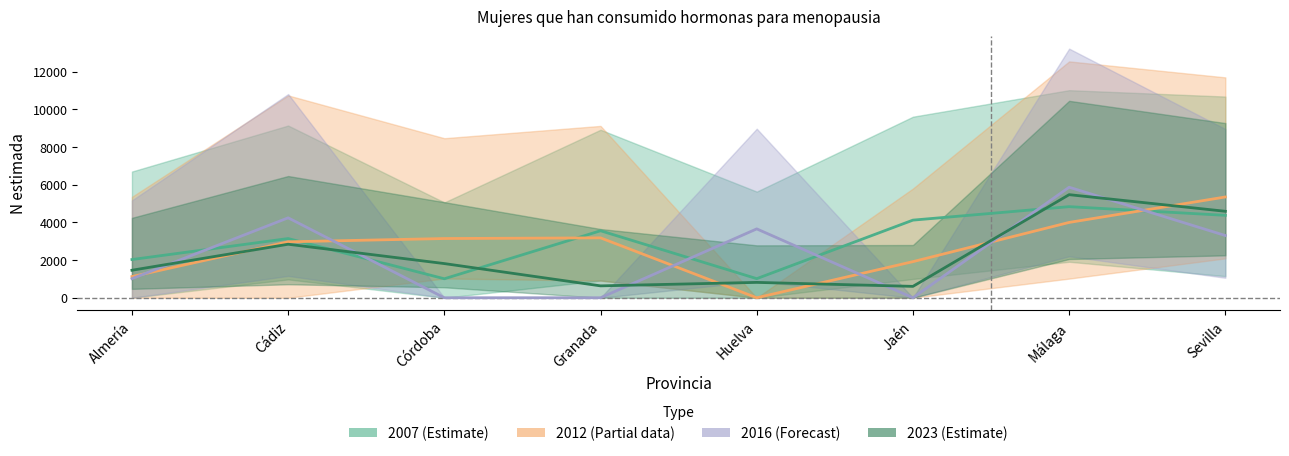

How many 2012 (Partial data) values are between 1918 and 4000?

5